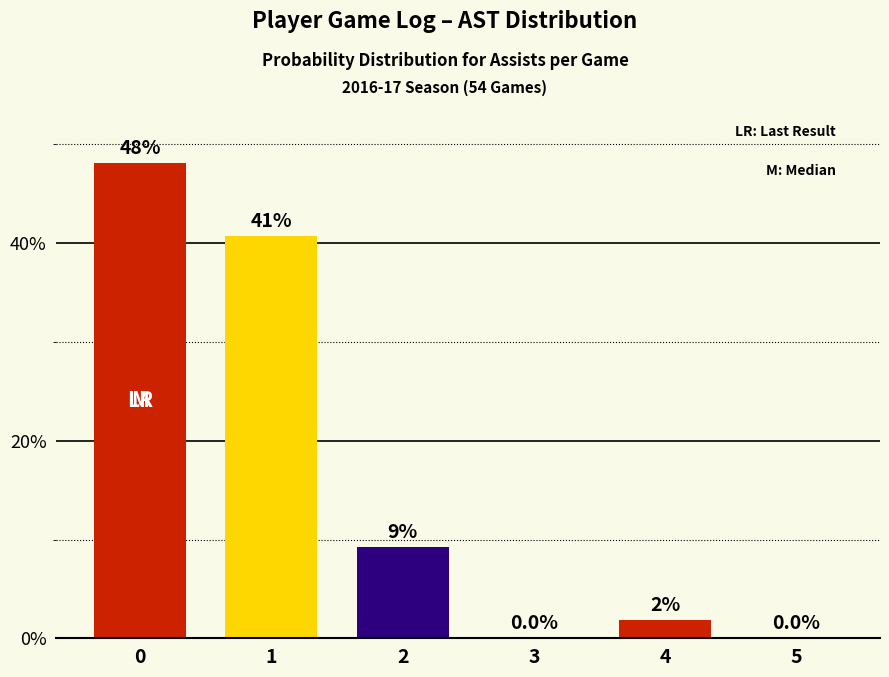

How many values exceed 9?

3